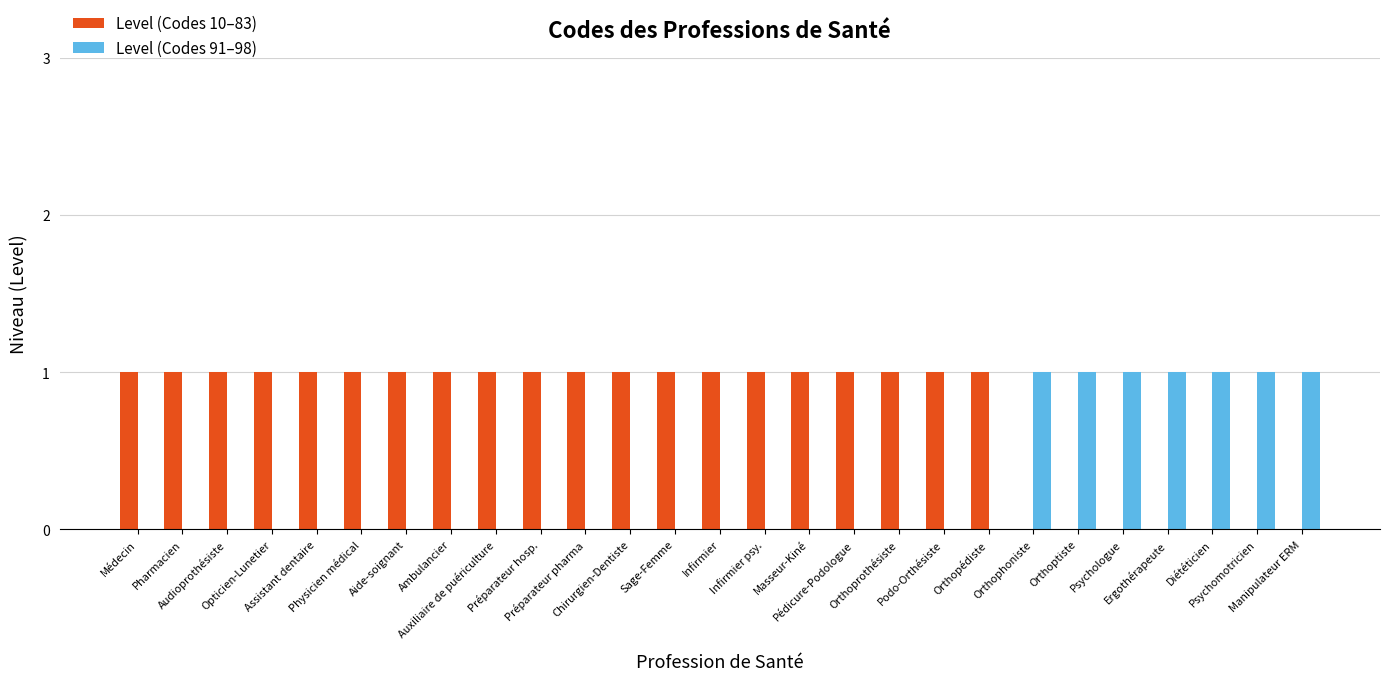

Which series has the largest total across all categories?

Level (Codes 10–83)